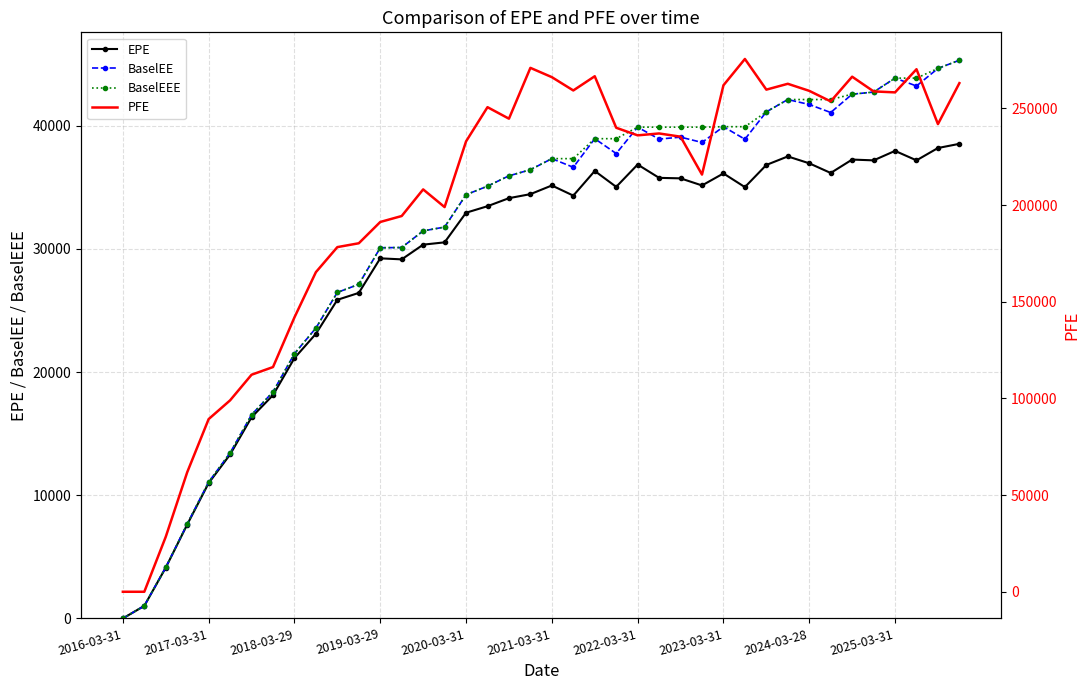

True or false: EPE and BaselEEE cross at least once.

False